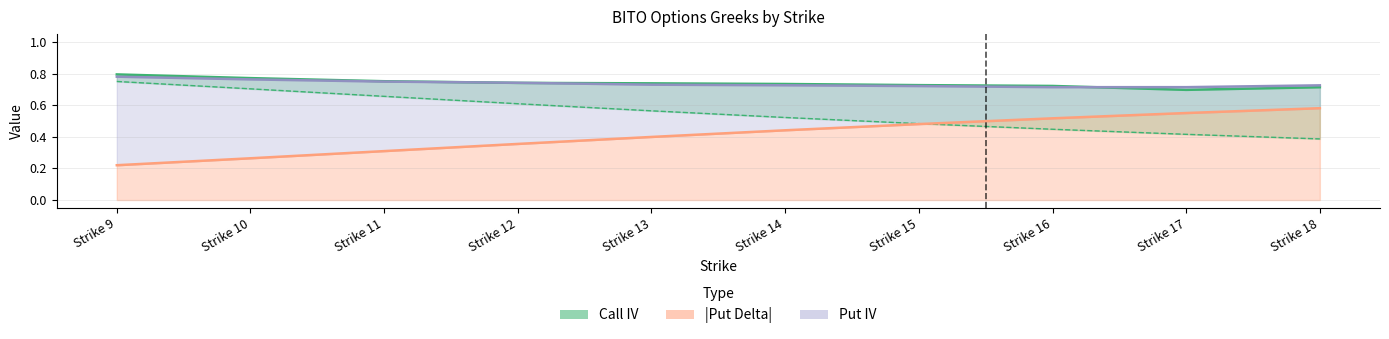

How many Put IV values are between 0 and 1?

10